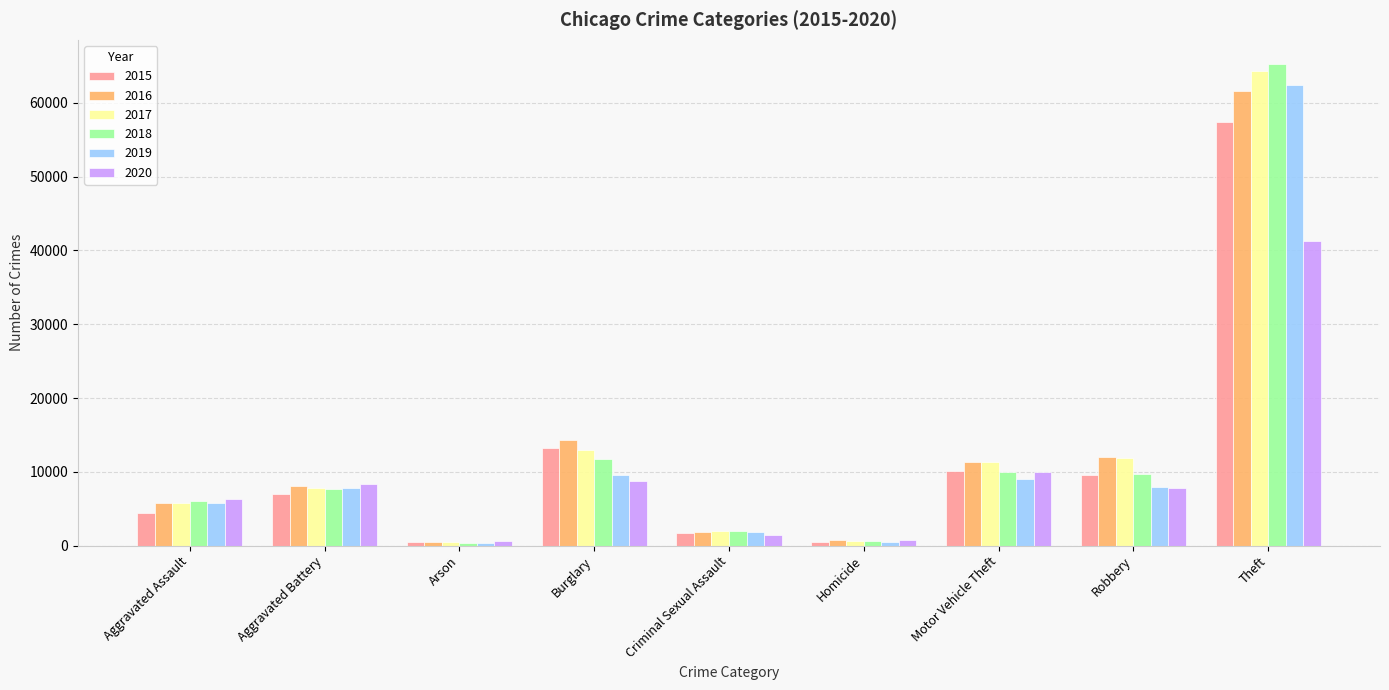

How many bars are there in each group?

6